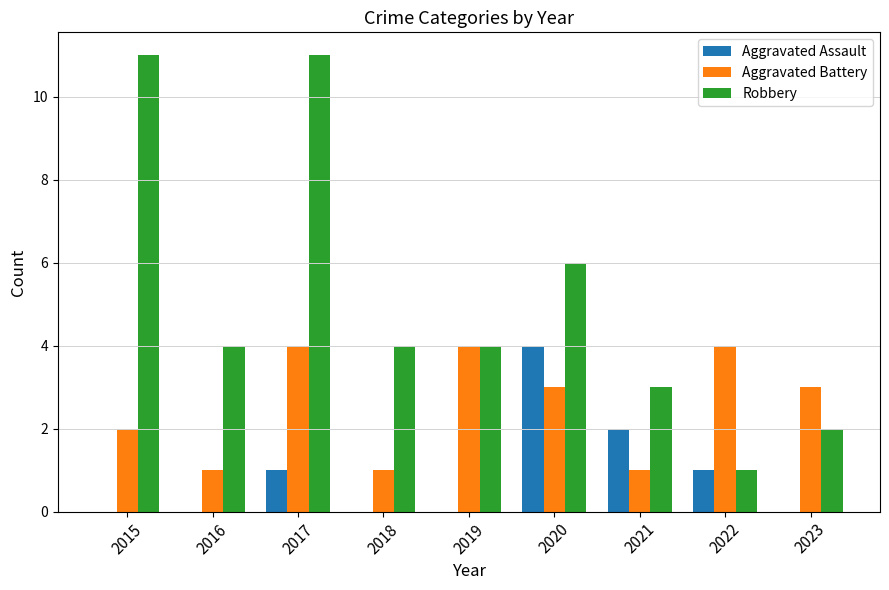

Which series changed the most between 2016 and 2021?

Aggravated Assault